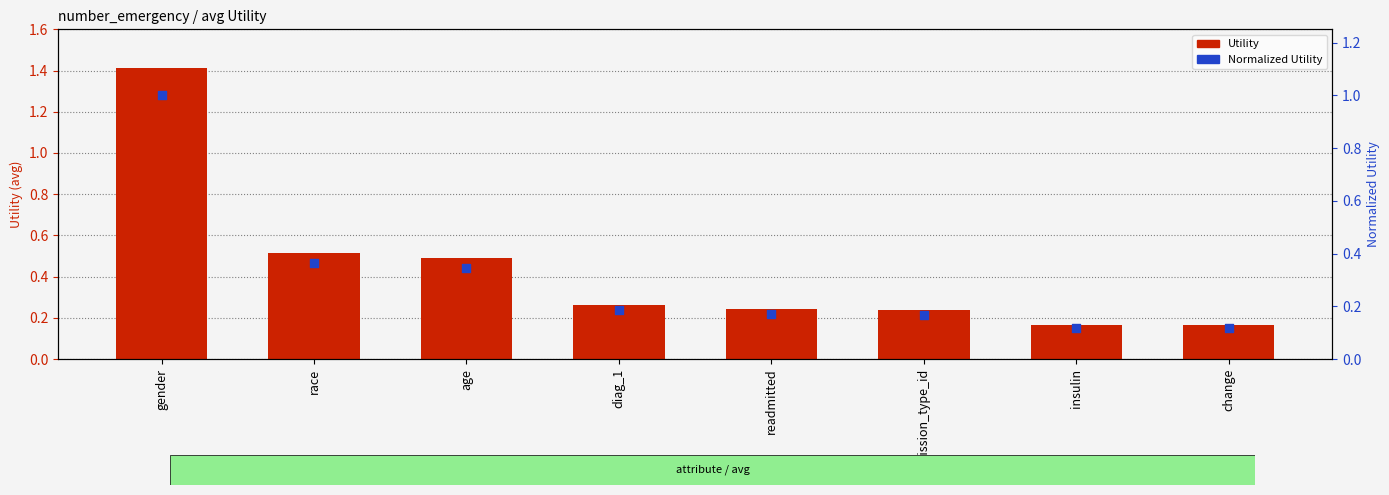

What is the total value across all series at readmitted?

0.4